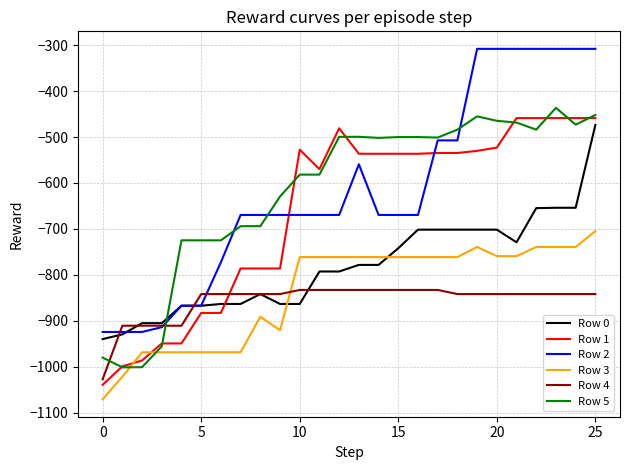

Which series has the widest spread of values?

Row 2